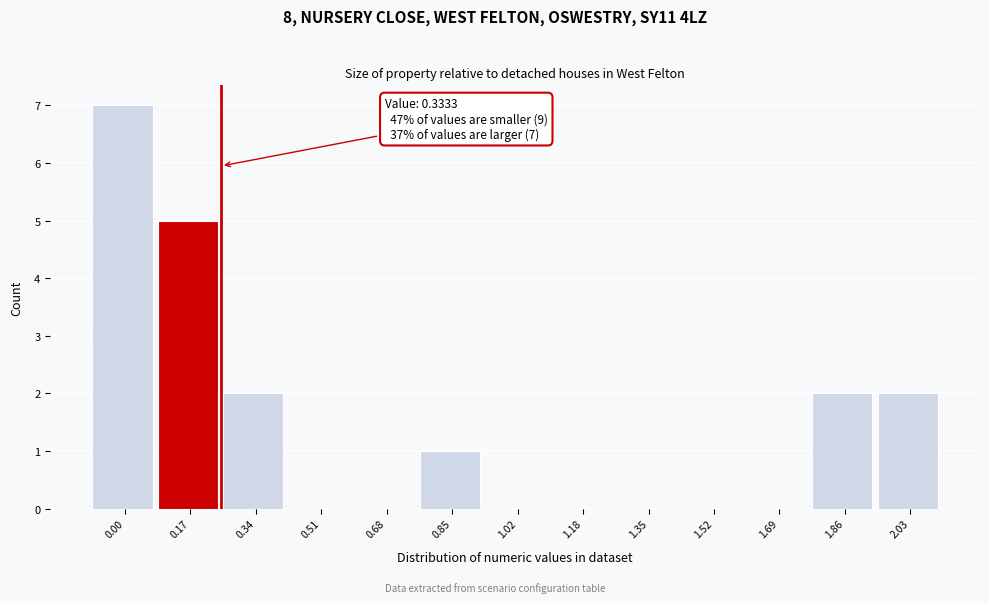

Reading left to right, what are all the values shown in this chart?

0.00=7	0.17=5	0.34=2	0.51=0	0.68=0	0.85=1	1.02=0	1.18=0	1.35=0	1.52=0	1.69=0	1.86=2	2.03=2